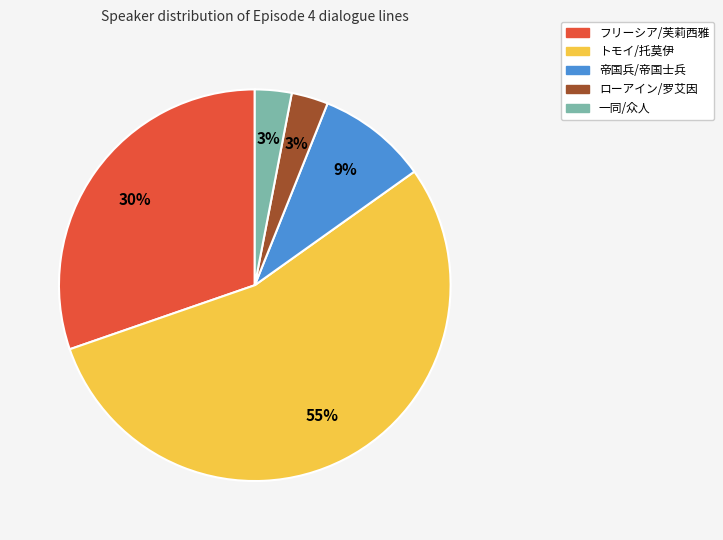

To the nearest percent, what percentage of the pie is フリーシア/芙莉西雅?

30%